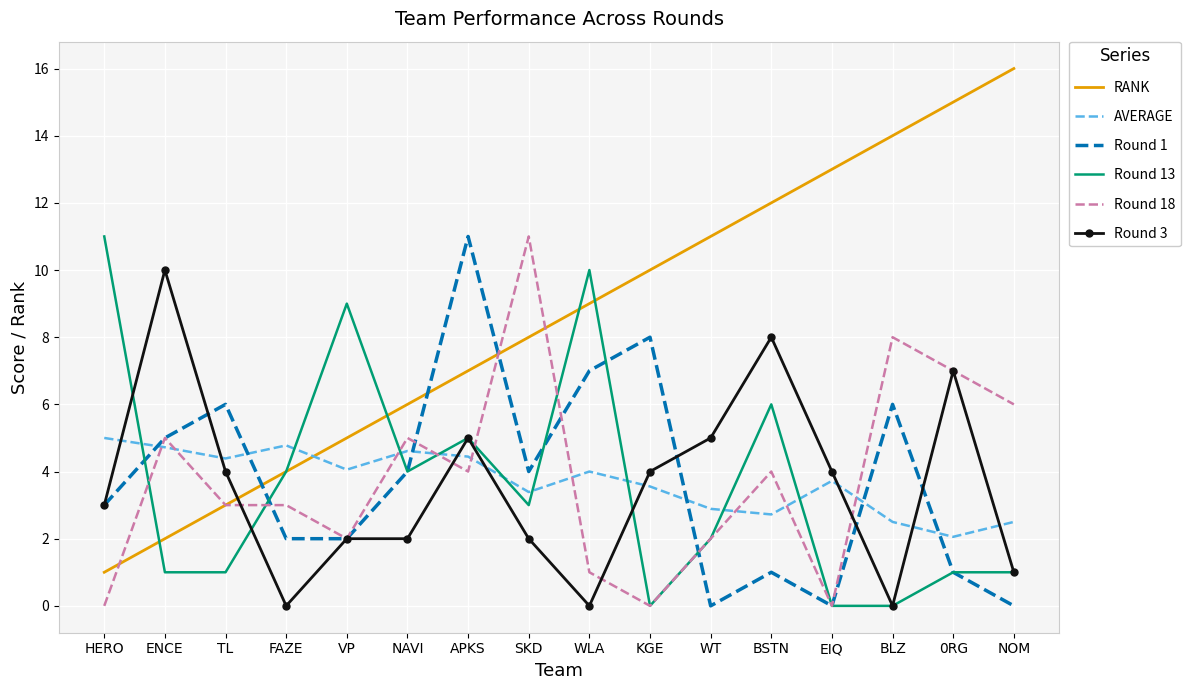

What position from the right is WT?

6